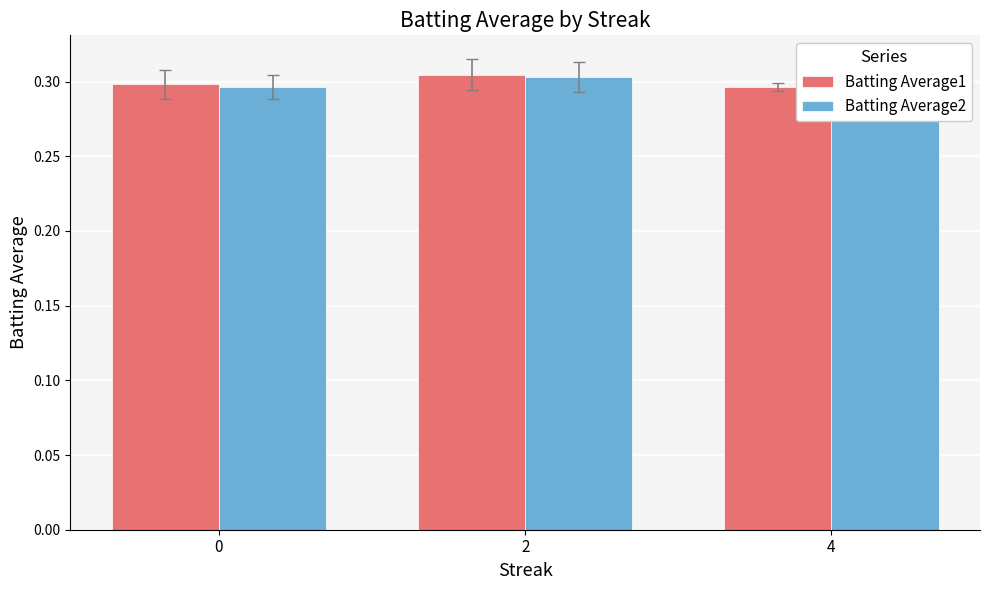

Count the number of data series in this chart.

2